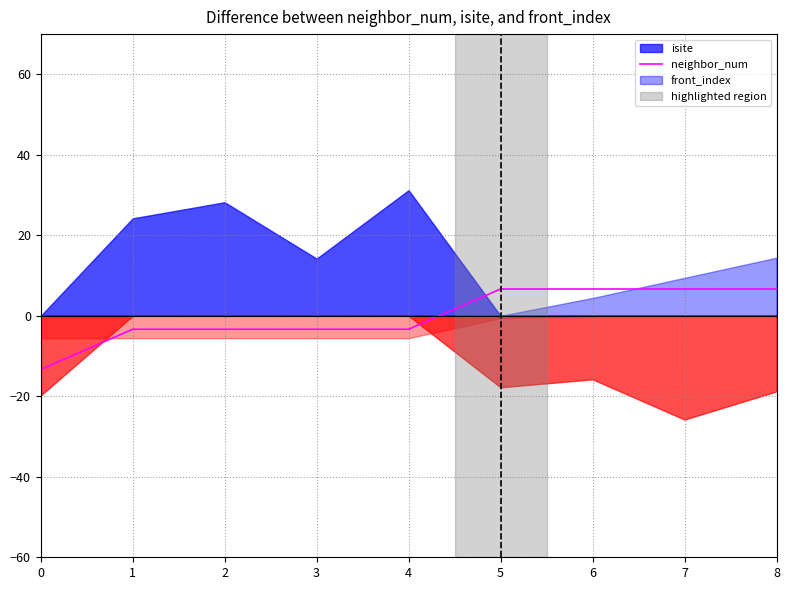

The chart shows a value of -7.5 at 0. True or false?

False